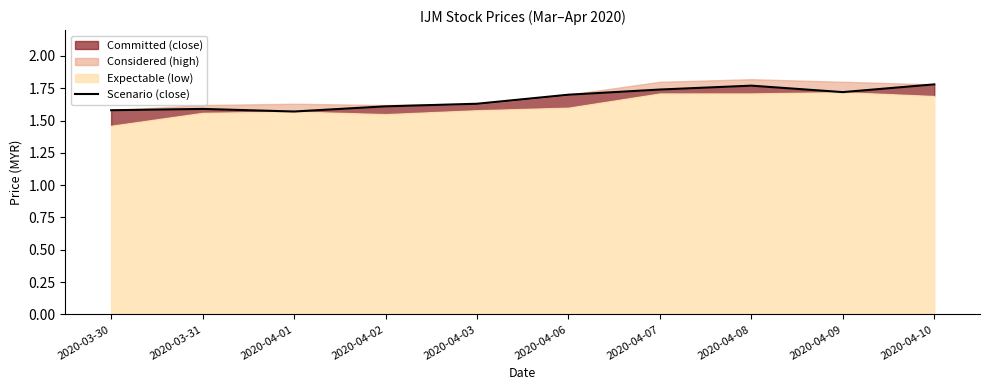

Reading left to right, list all the values displayed in this chart.

2020-03-30=1.6	2020-03-31=1.6	2020-04-01=1.6	2020-04-02=1.6	2020-04-03=1.6	2020-04-06=1.7	2020-04-07=1.7	2020-04-08=1.8	2020-04-09=1.7	2020-04-10=1.8